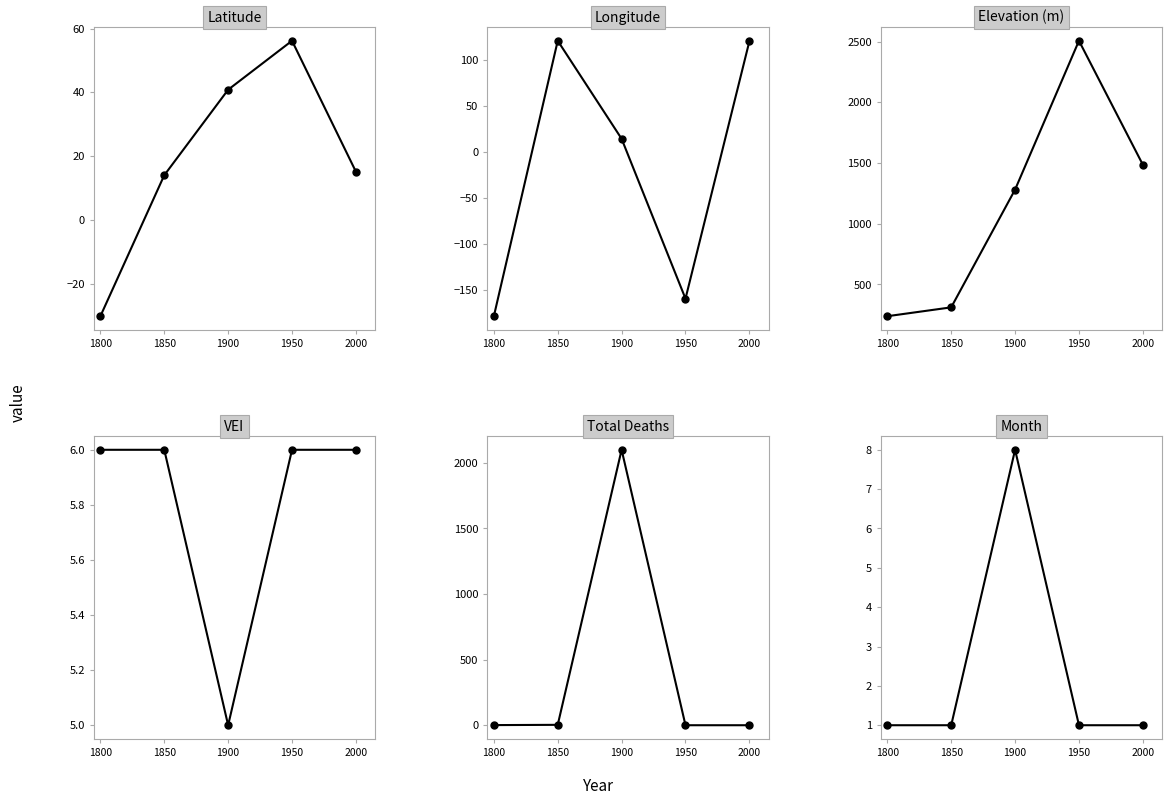

True or false: Longitude has a value of -178.5 at 1800.

True